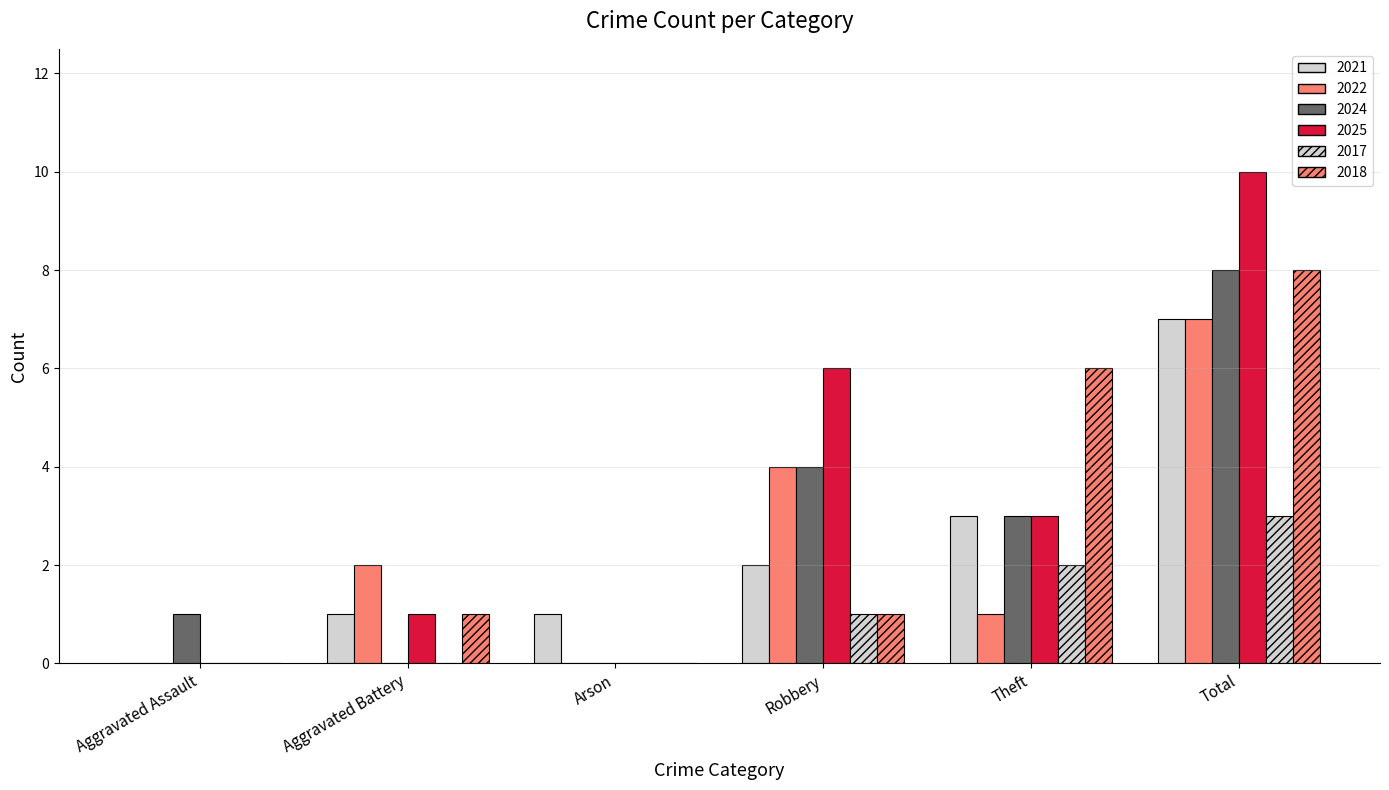

What is the label of the 2nd bar from the left?

Aggravated Battery